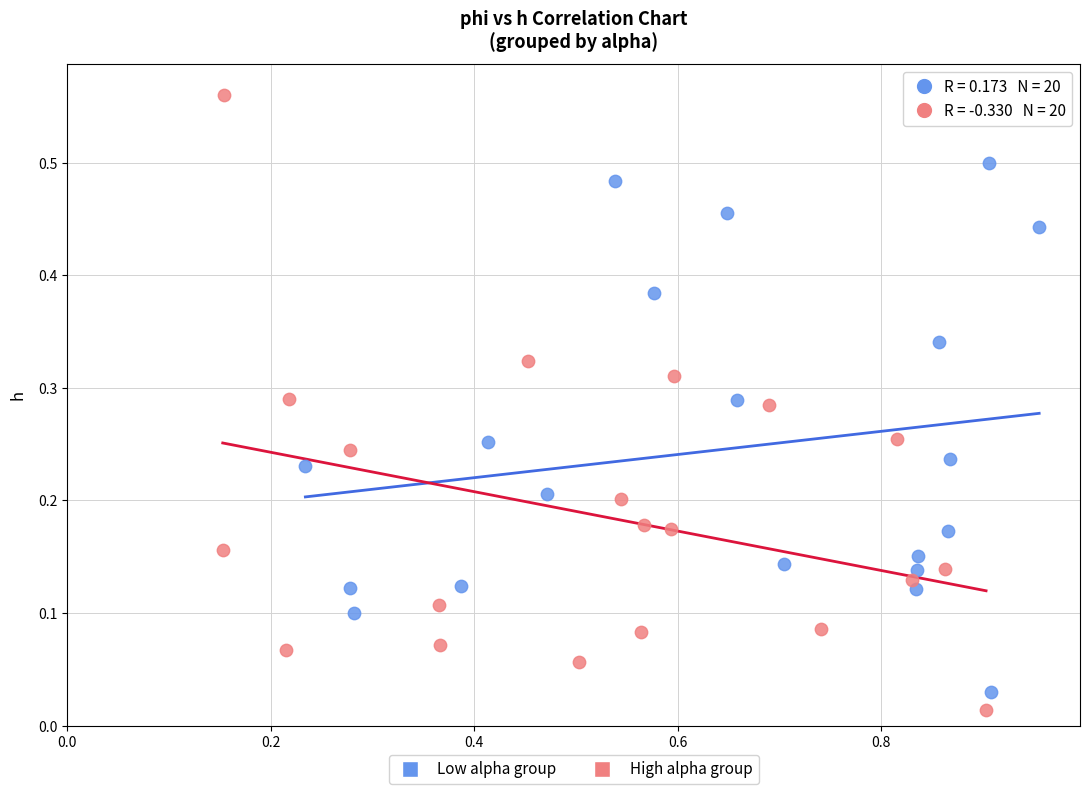

Which series has the widest spread of Y values?

High alpha group